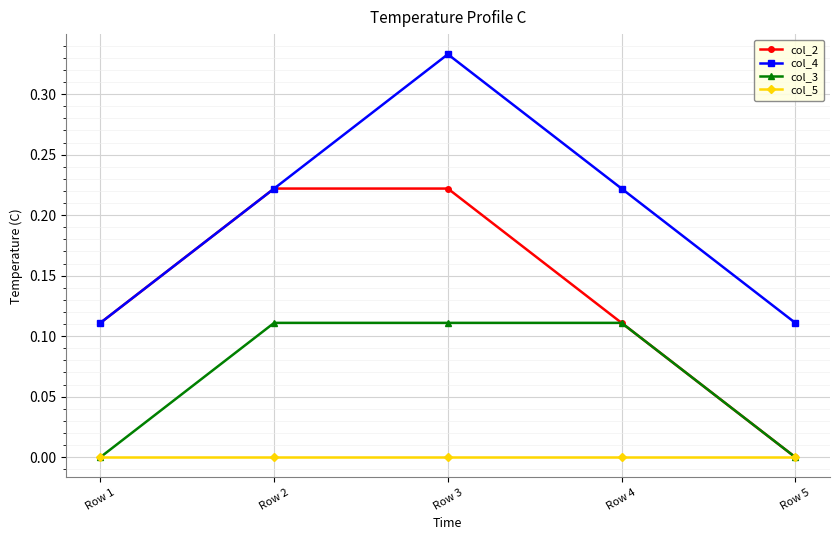

List the series in order of their peak value, highest first.

col_4, col_2, col_3, col_5